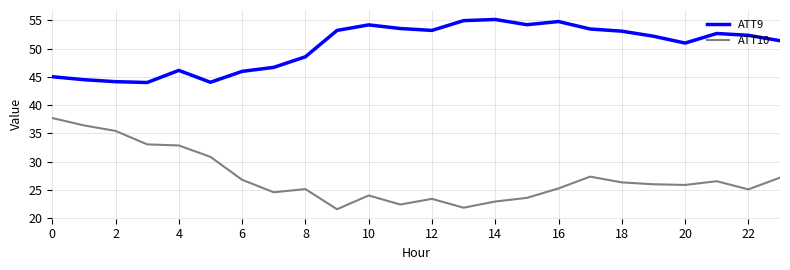

What is the average value of the ATT10 series?

27.2